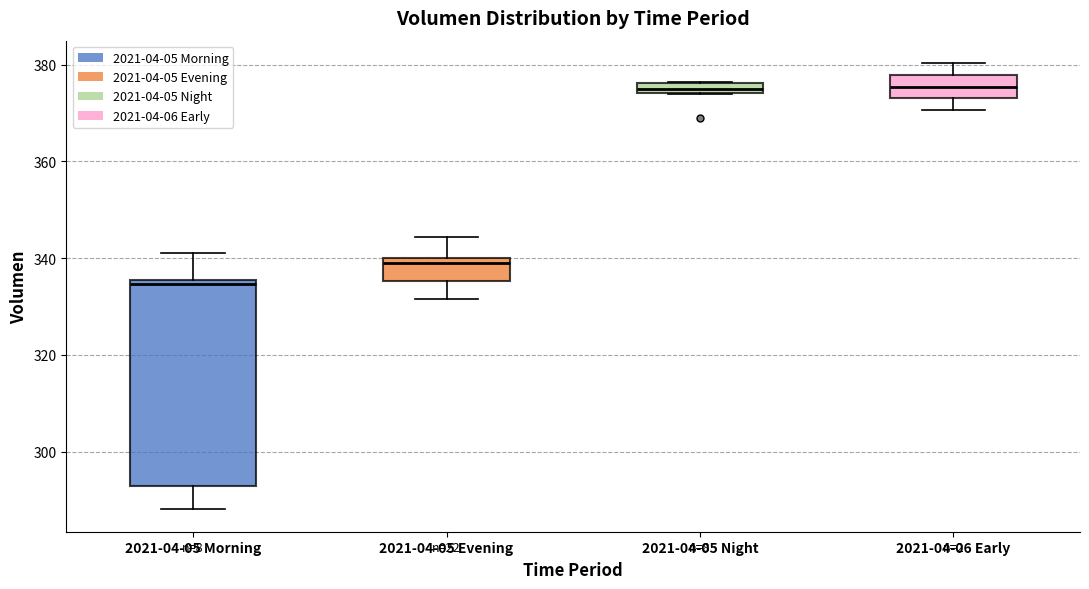

Which box is the tallest, from its lower edge to its upper edge?

2021-04-05 Morning